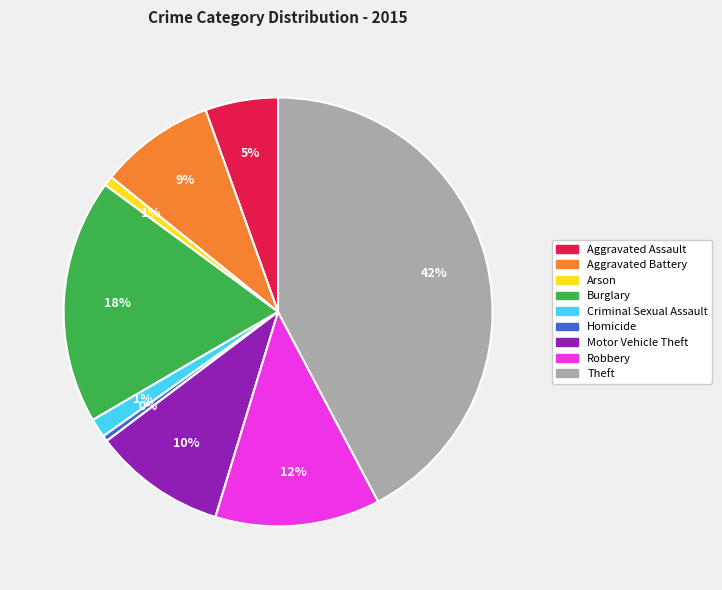

Does any single category account for the majority?

No